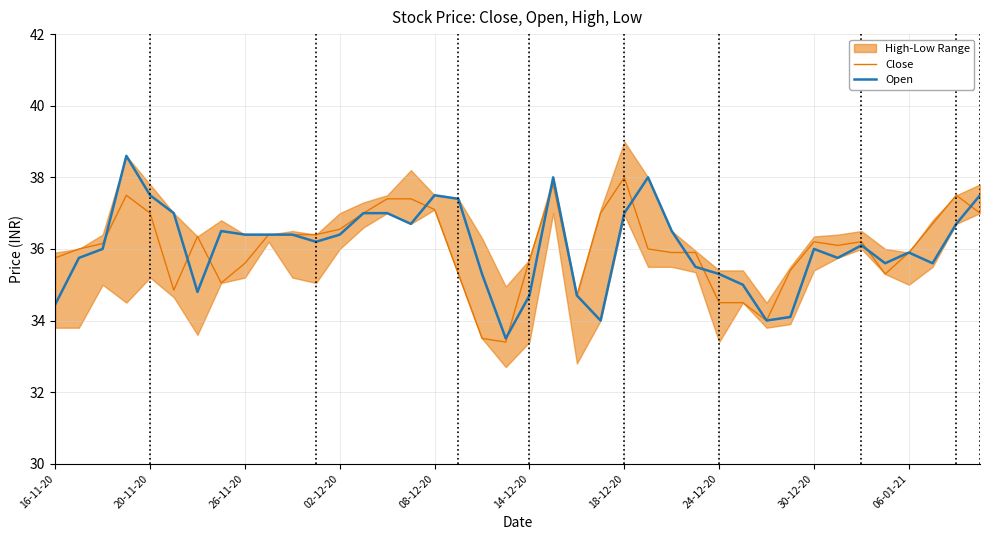

At how many categories does at least one series exceed 35?

36